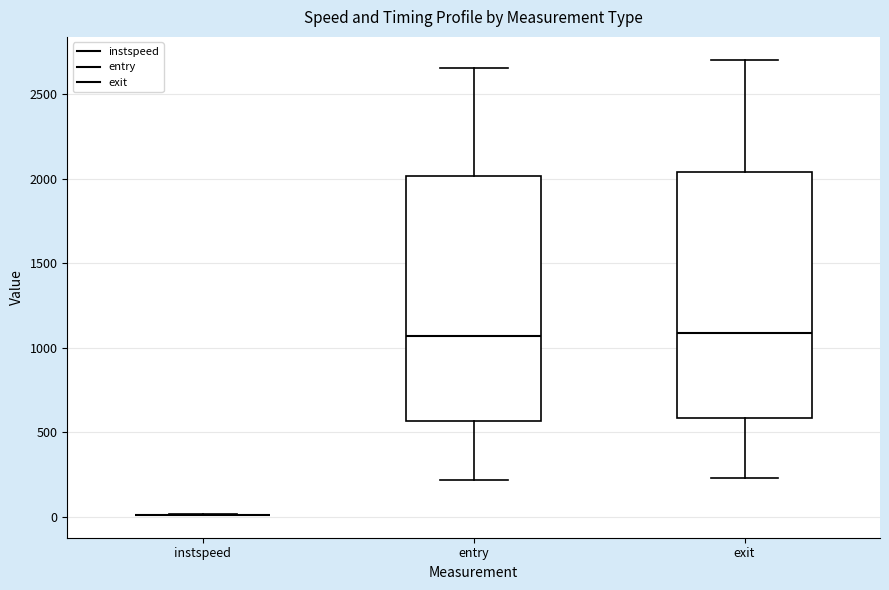

Where does the upper whisker of the box for exit end on the y-axis? The values are not printed on the chart, so give them approximately, as read against the axis.

2700